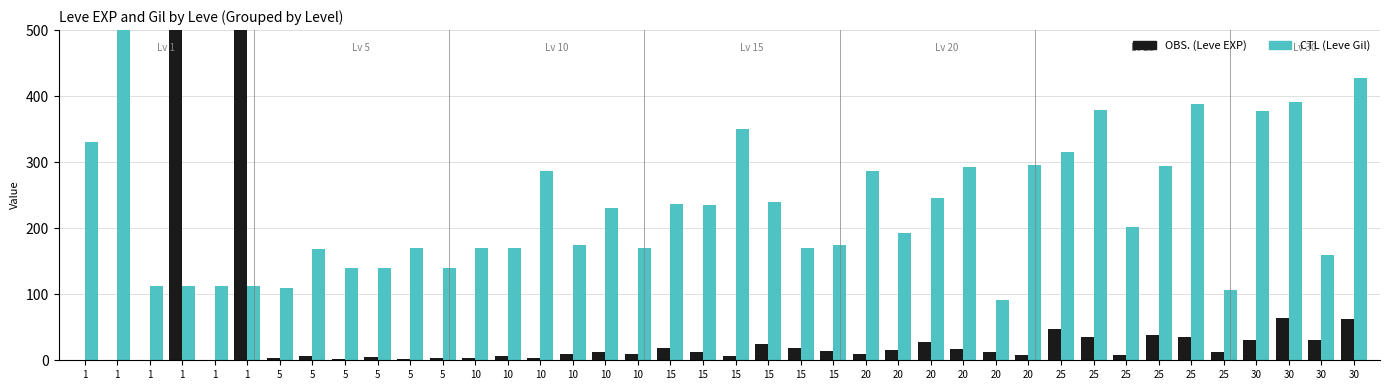

How many distinct data groups are displayed?

2